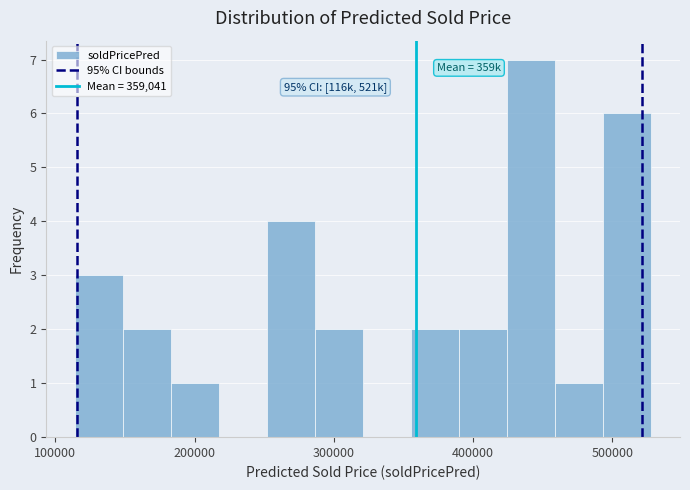

Around what value on the x-axis is the tallest bar? Give the approximate position of its centre, as read against the axis.

440000